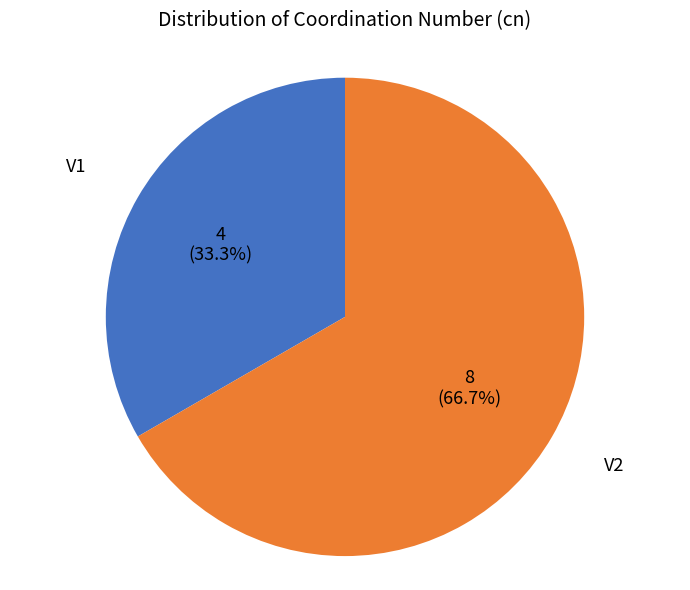

Does any single category account for the majority?

Yes